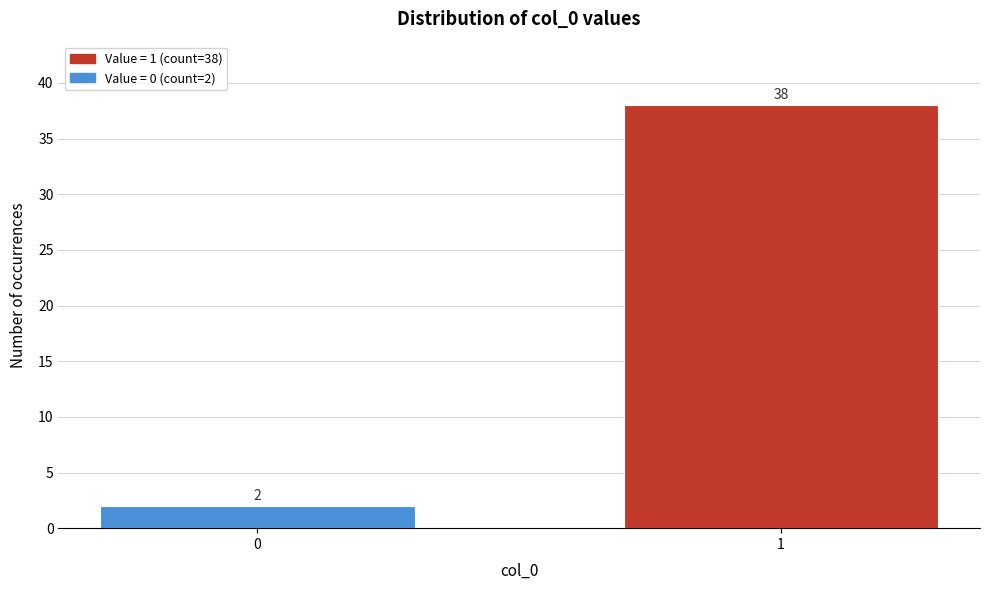

Reading right to left, list all the values displayed in this chart.

1=38	0=2